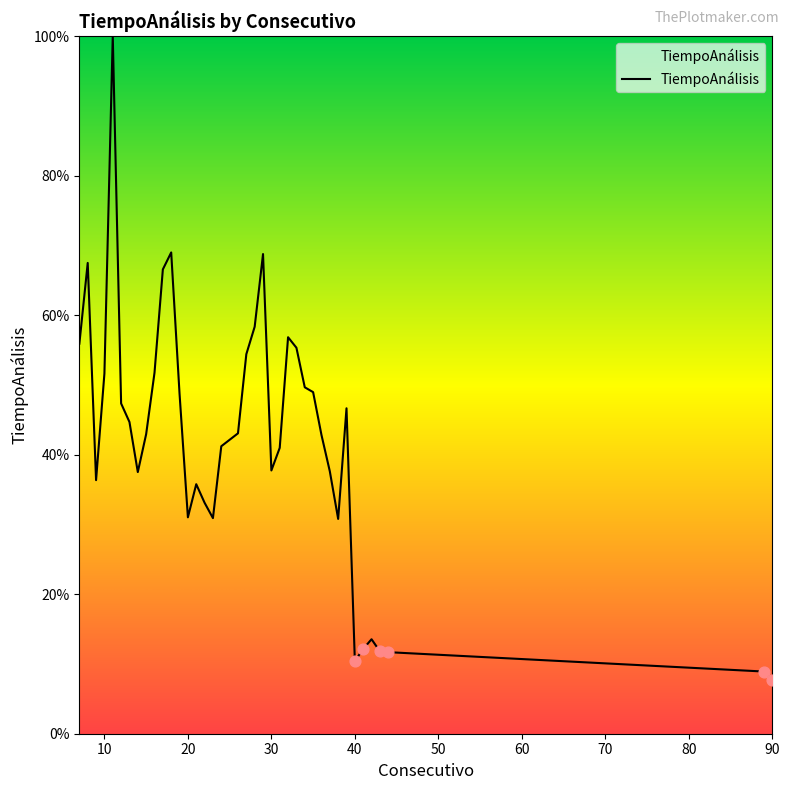

What is the minimum value shown in the chart?

7.6